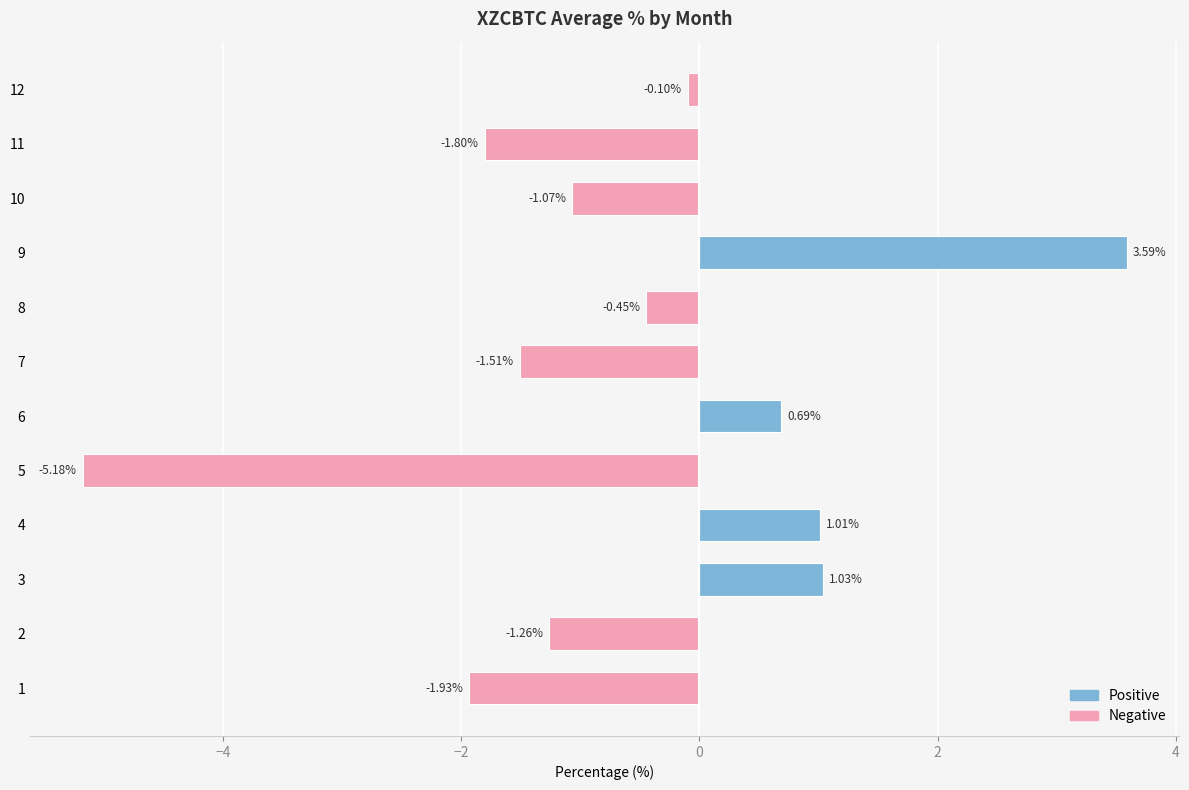

What is the difference between the values at 2 and 5?

3.9